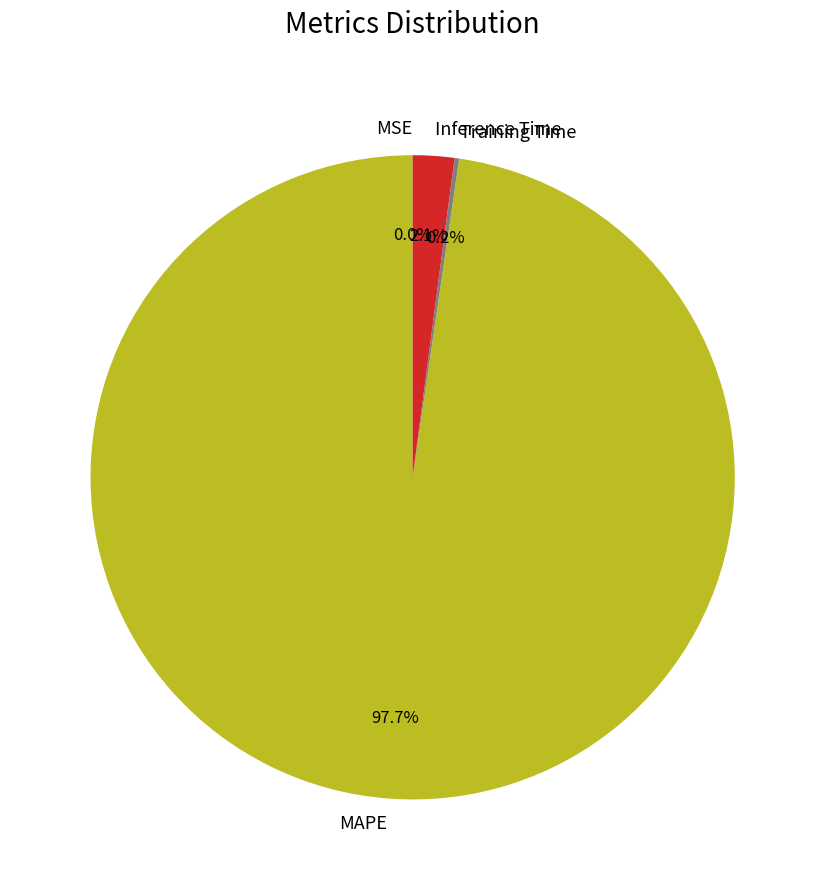

To the nearest percent, what is the difference between the largest and smallest slice percentages?

98%